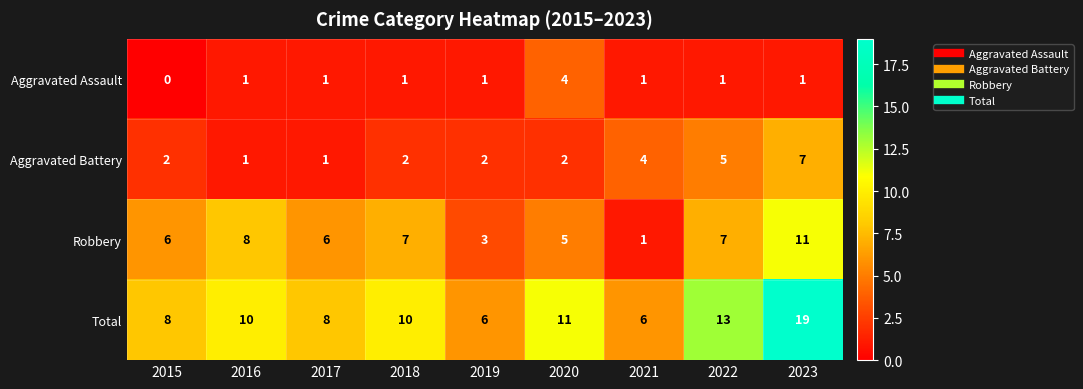

The value of Robbery at 2018 is 7. True or false?

True